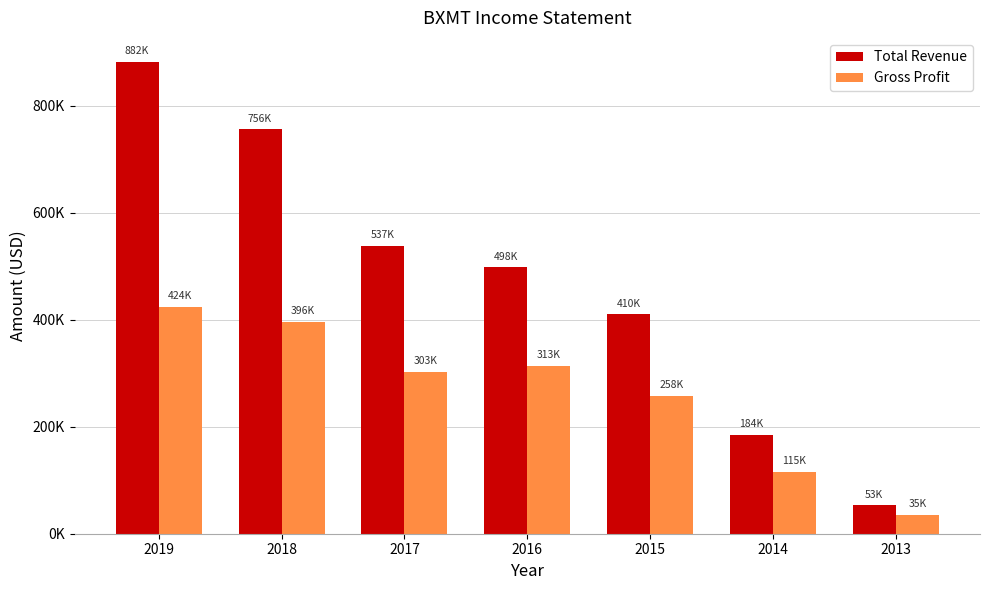

Which series has the widest spread of values?

Total Revenue